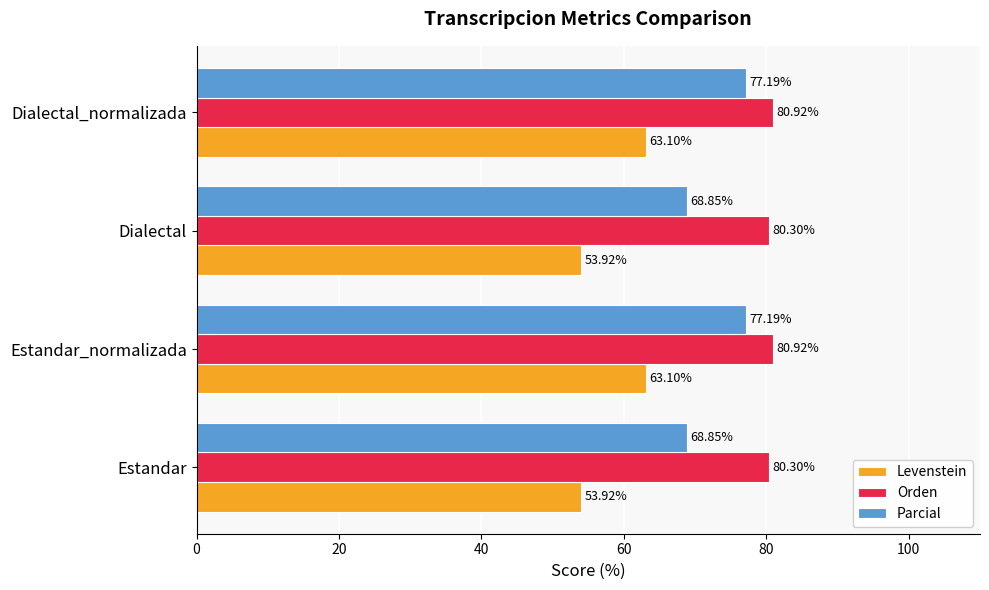

What is the minimum value shown in the chart?

53.9